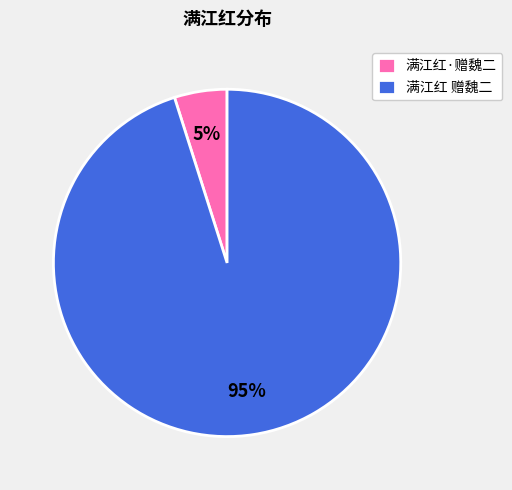

Count the number of slices in the pie.

2